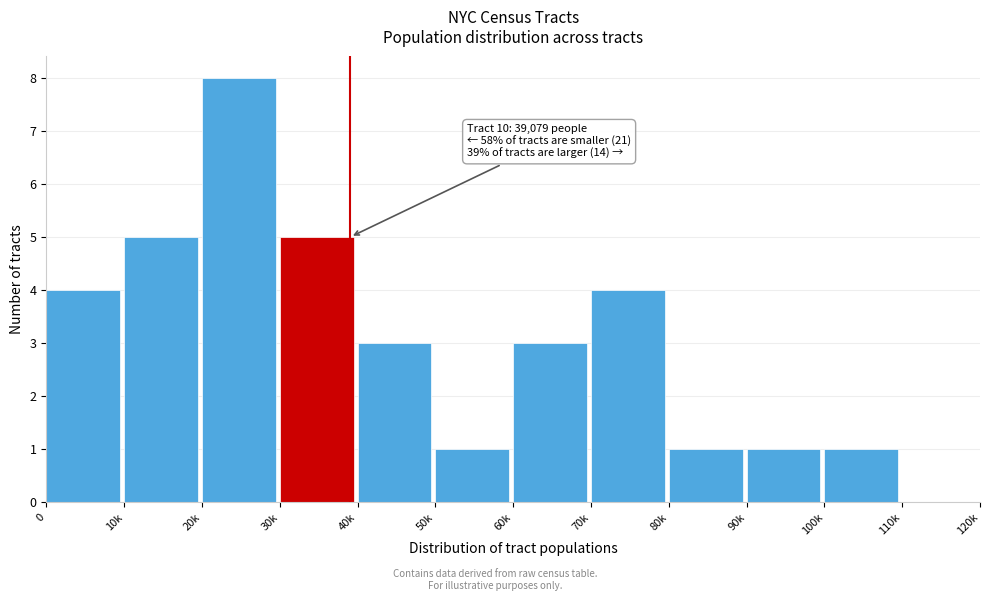

Reading left to right, transcribe all the data shown in this chart.

0=4	10k=5	20k=8	30k=5	40k=3	50k=1	60k=3	70k=4	80k=1	90k=1	100k=1	110k=0